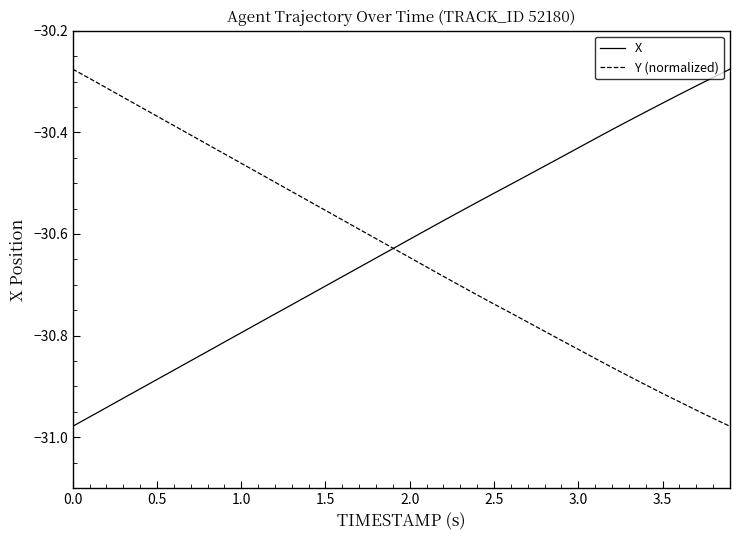

What are all the series names shown in the legend?

X, Y (normalized)